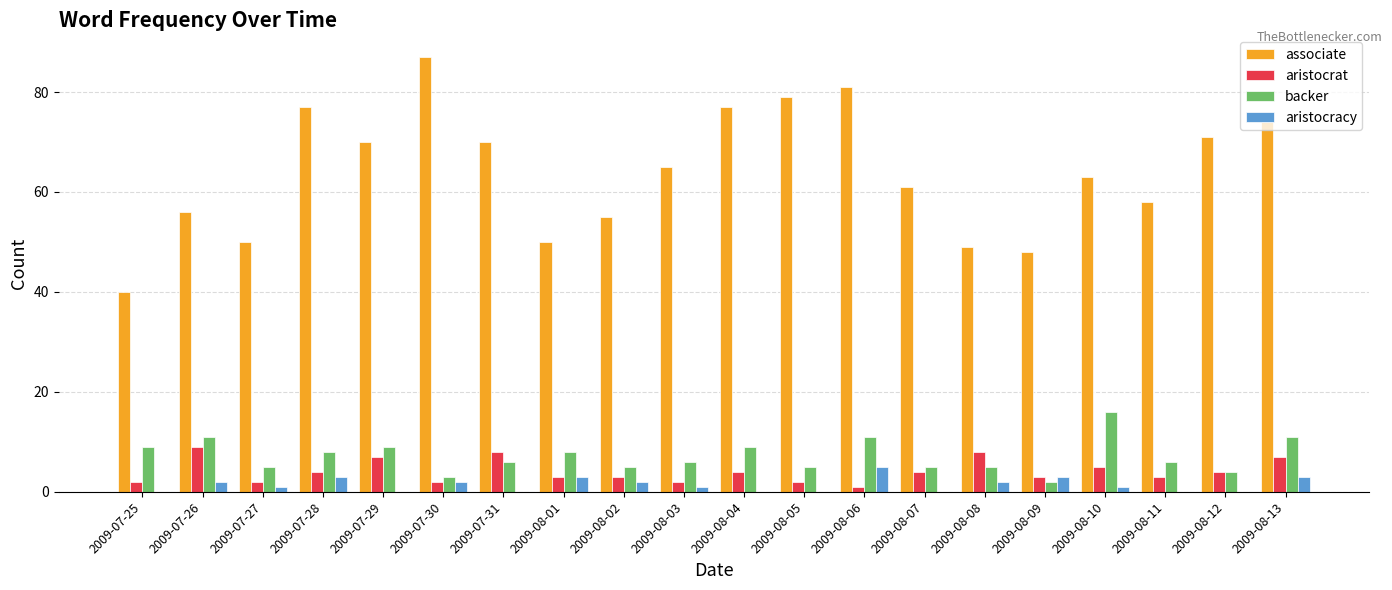

Which series has the largest range (max minus min)?

associate